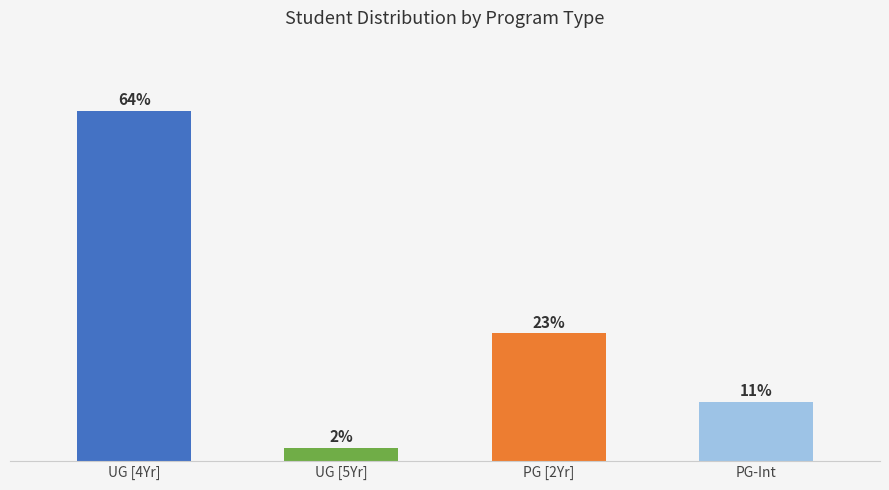

The value at PG [2Yr] is 23.2. True or false?

True